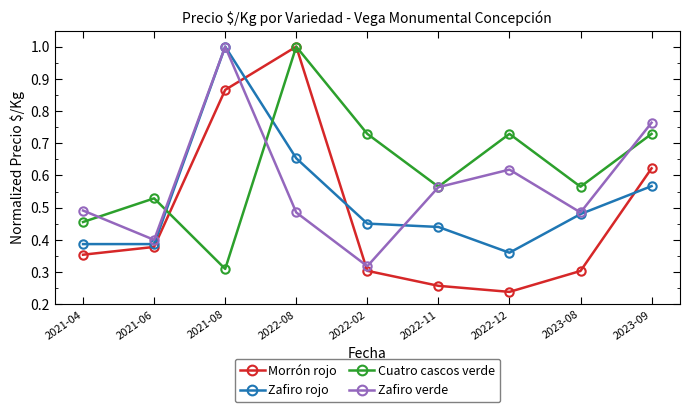

What is the label of the 6th point from the right?

2022-08